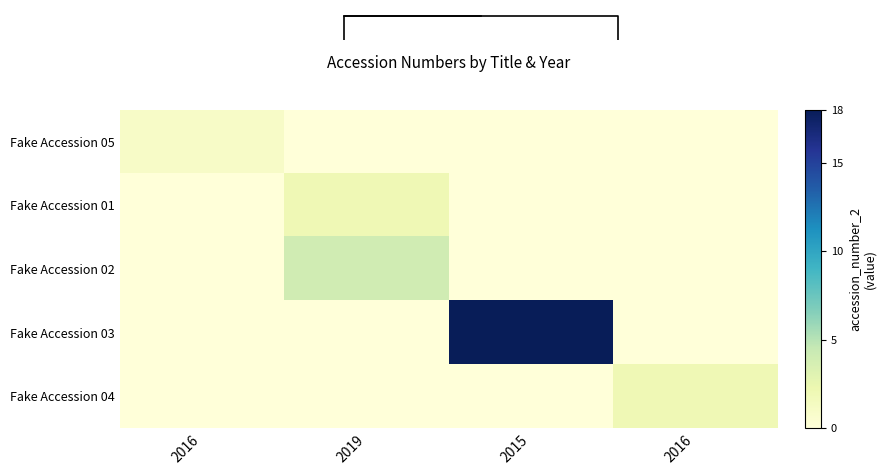

List the series in order of their peak value, lowest first.

Fake Accession 05, Fake Accession 01, Fake Accession 04, Fake Accession 02, Fake Accession 03